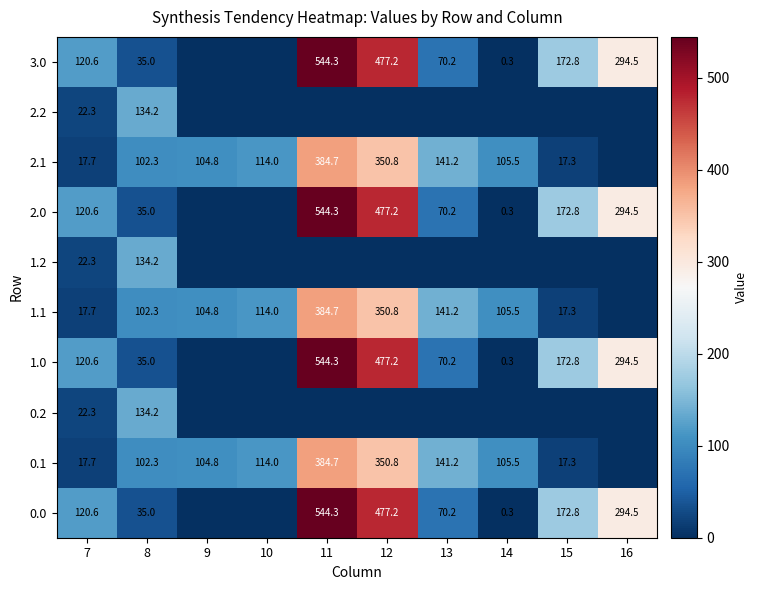

What is the difference between the highest and lowest values at 10?

114.0